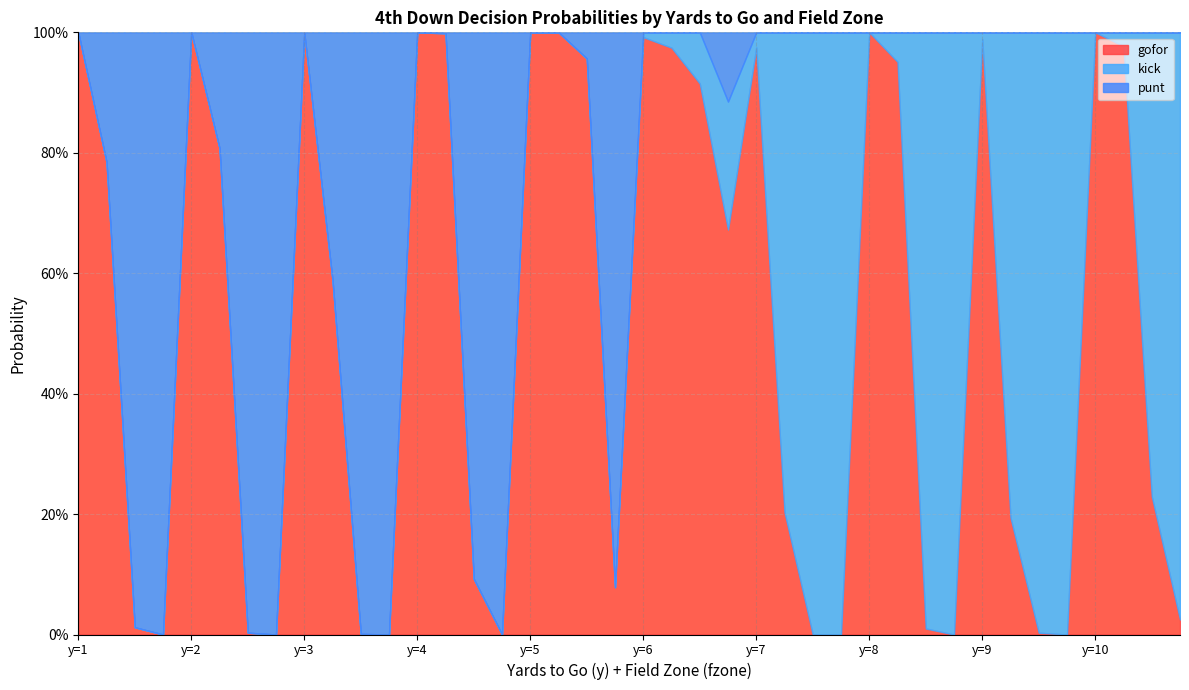

What is the sum of all punt values?

9.8